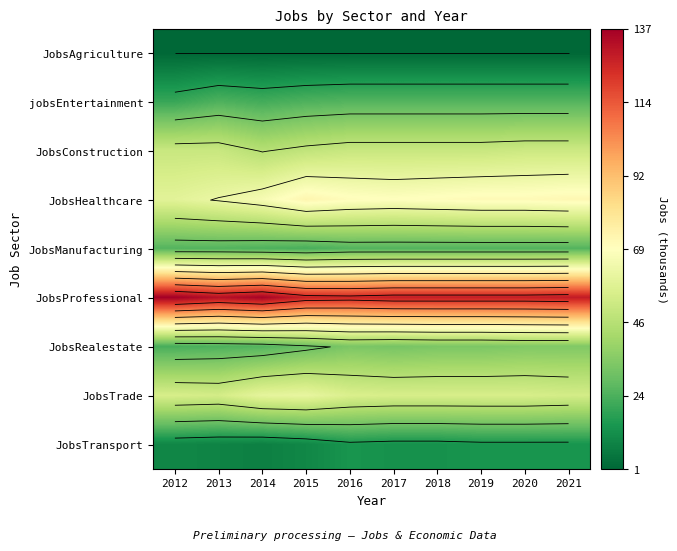

What is the total value across all series at 2016?

401